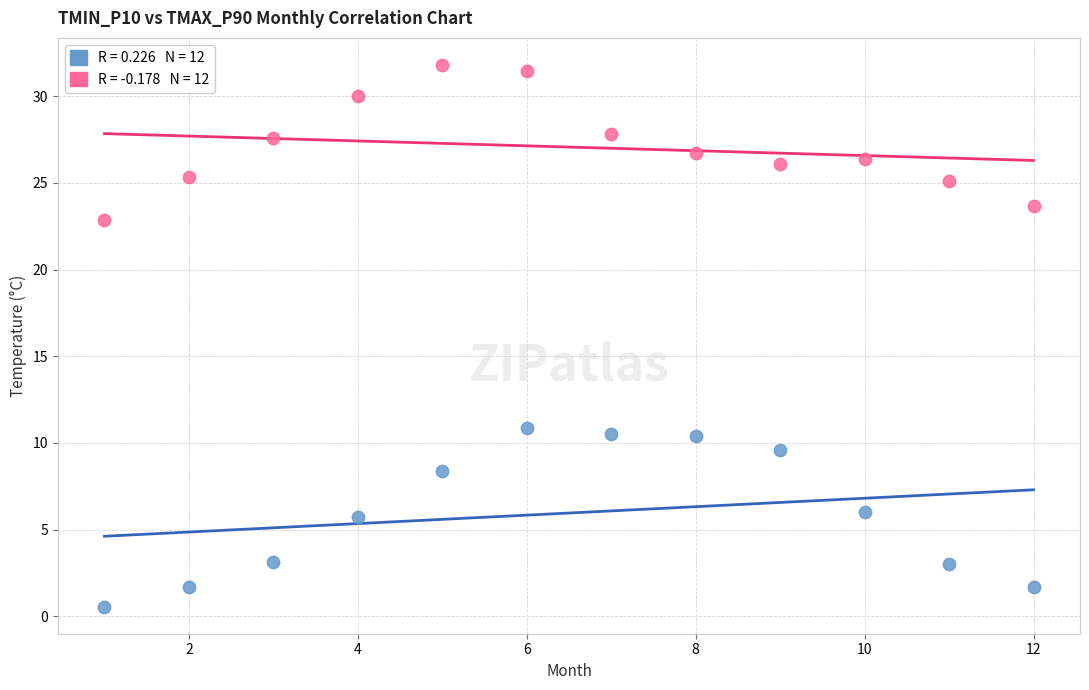

Across all data points, what is the range of X values (max minus min)?

11.0